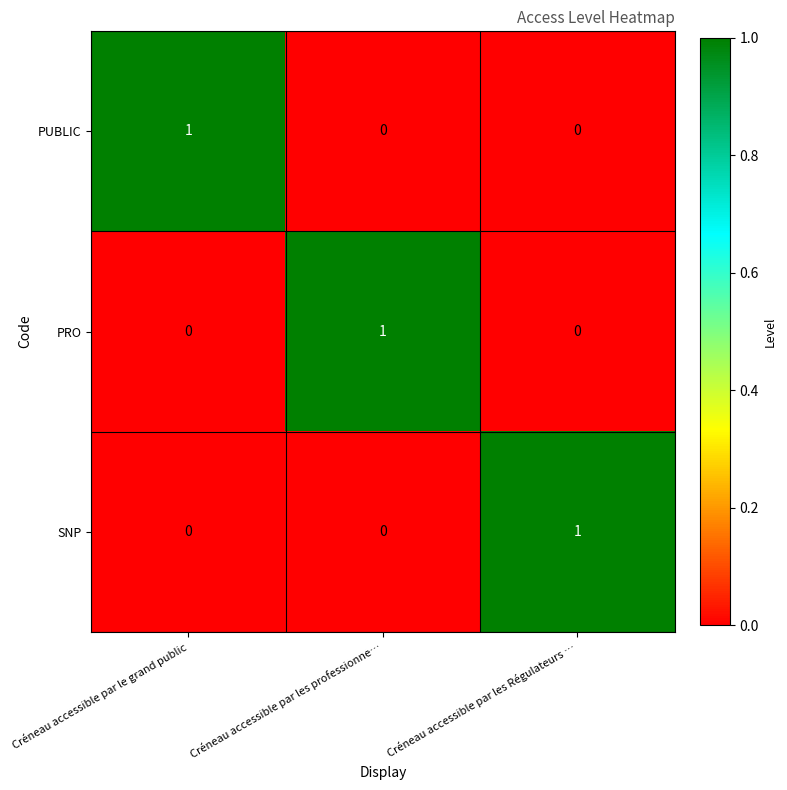

Reading left to right, what are all the values shown in this chart?

PUBLIC: Créneau accessible par le grand public=1	Créneau accessible par les professionne…=0	Créneau accessible par les Régulateurs …=0
PRO: Créneau accessible par le grand public=0	Créneau accessible par les professionne…=1	Créneau accessible par les Régulateurs …=0
SNP: Créneau accessible par le grand public=0	Créneau accessible par les professionne…=0	Créneau accessible par les Régulateurs …=1